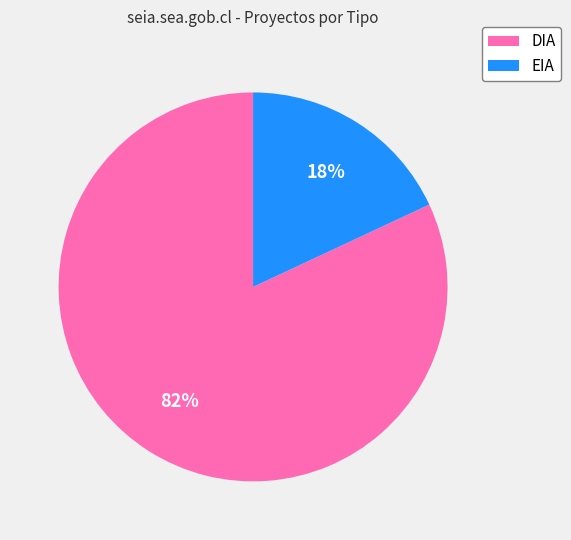

Is it true that EIA is 18% of the pie?

True